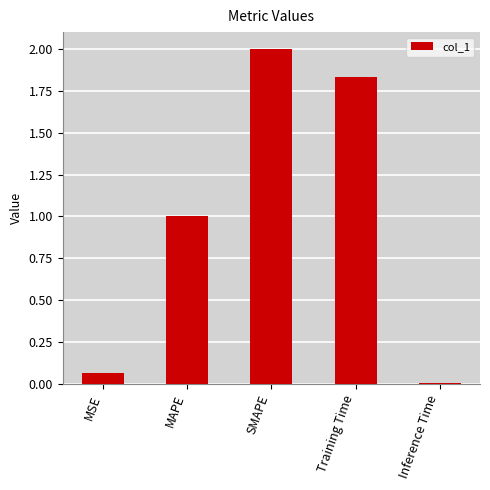

What is the greatest value displayed?

2.0